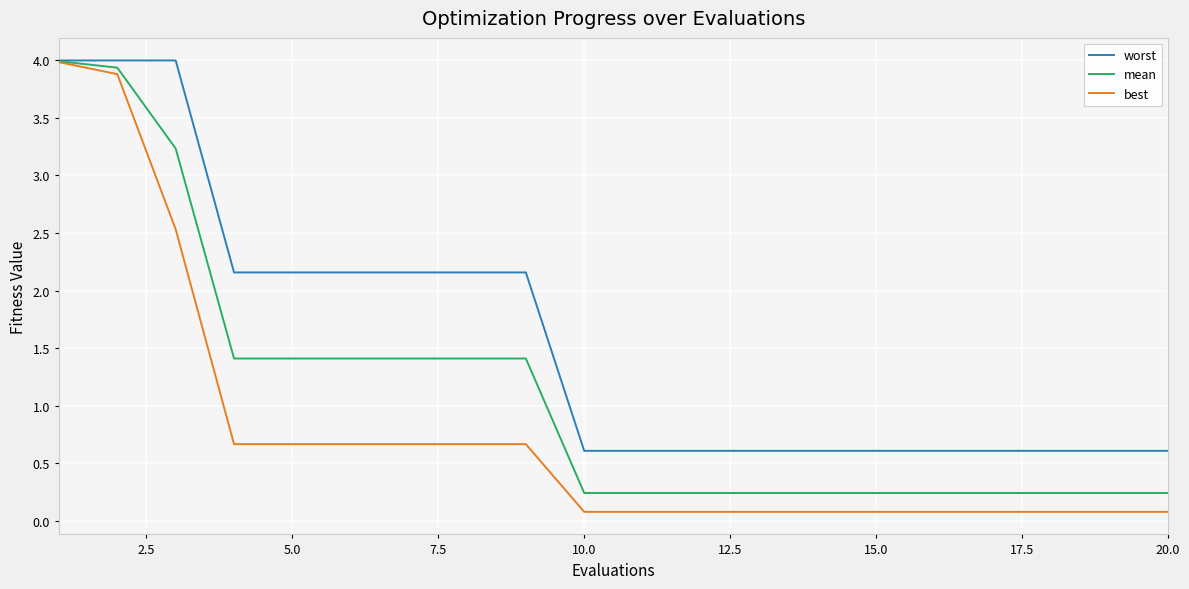

Which series has the largest range (max minus min)?

best